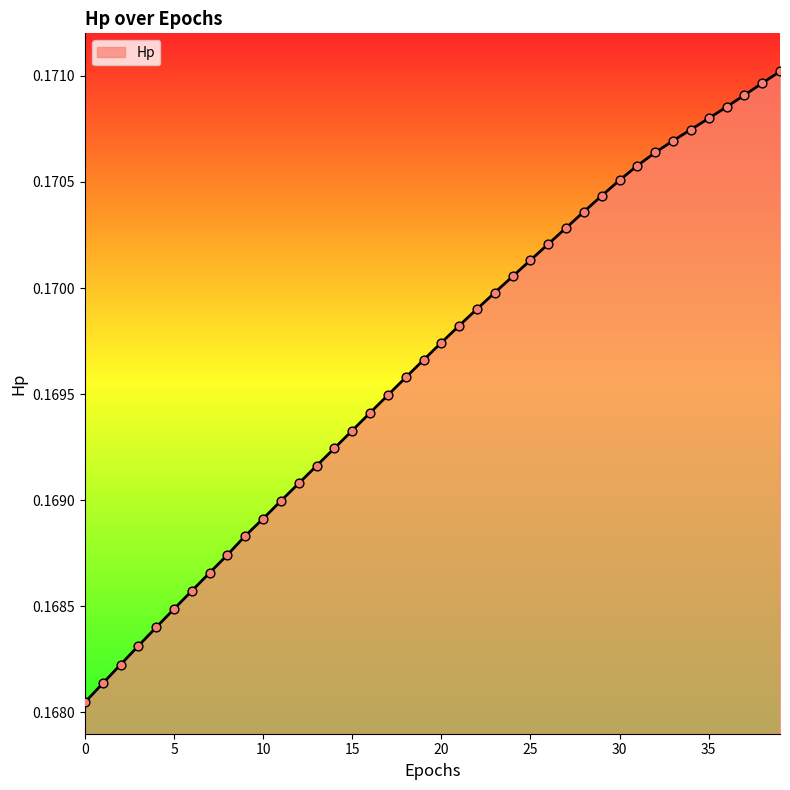

Which has a higher value, 11 or 7?

11